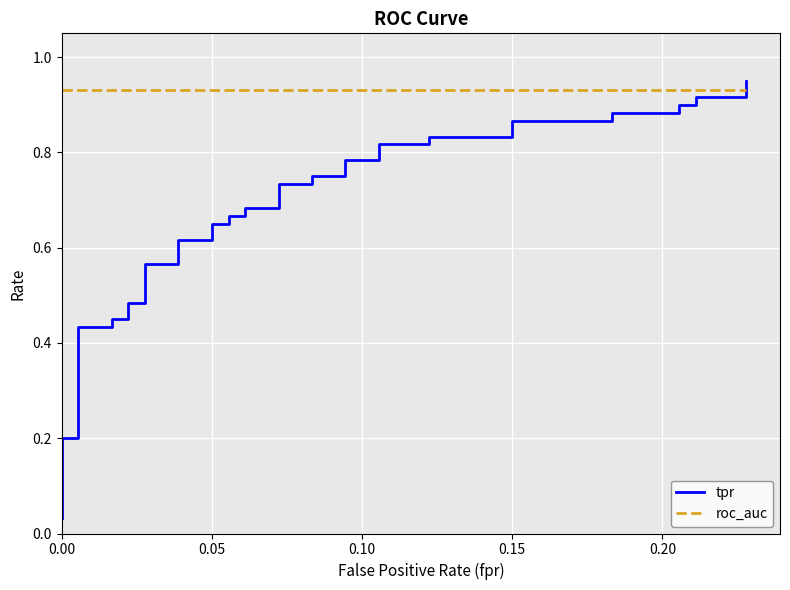

Which series has the largest range (max minus min)?

tpr